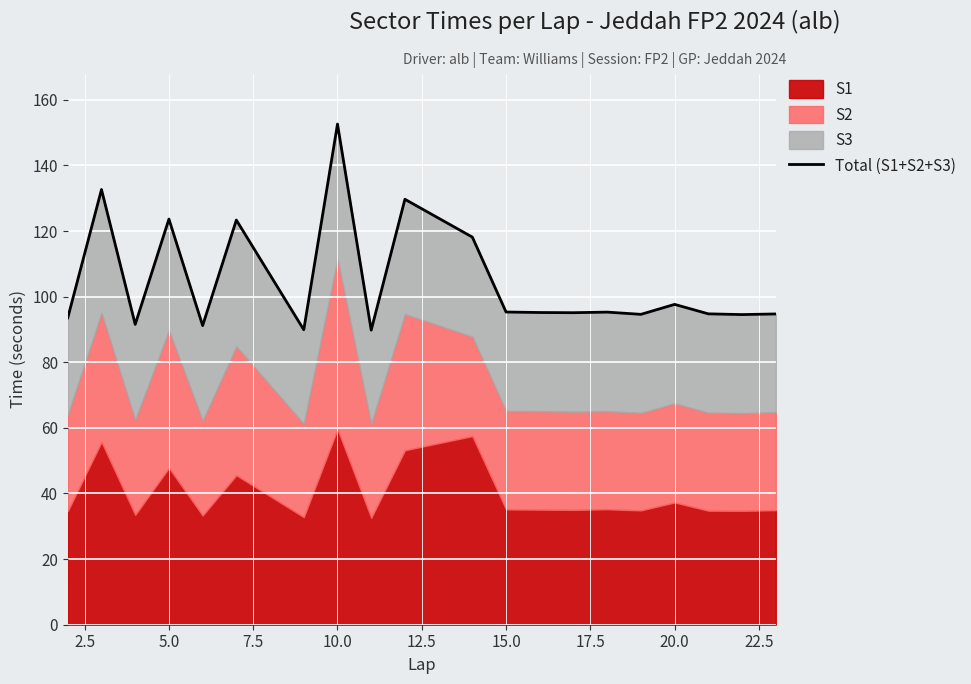

How many interior local peaks (higher than both neighbors) does the data have?

7